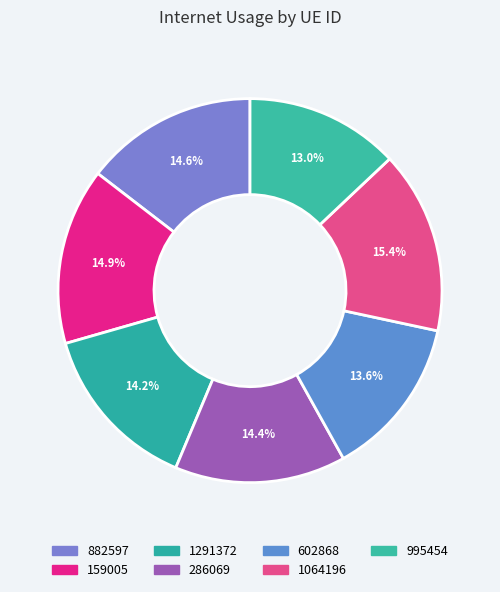

What is the largest slice in the pie chart?

1064196